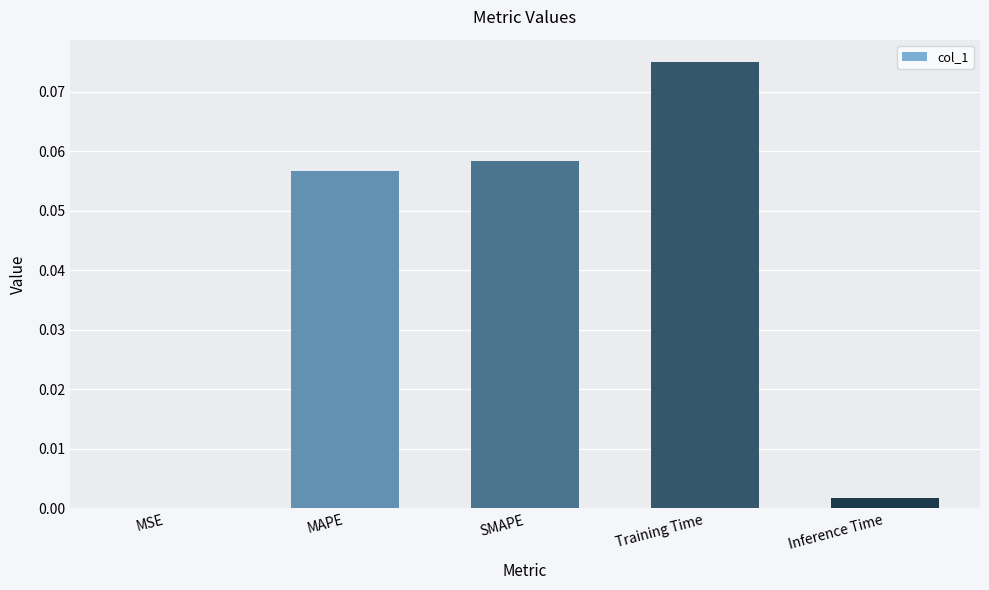

Between MSE and SMAPE, which is larger?

SMAPE